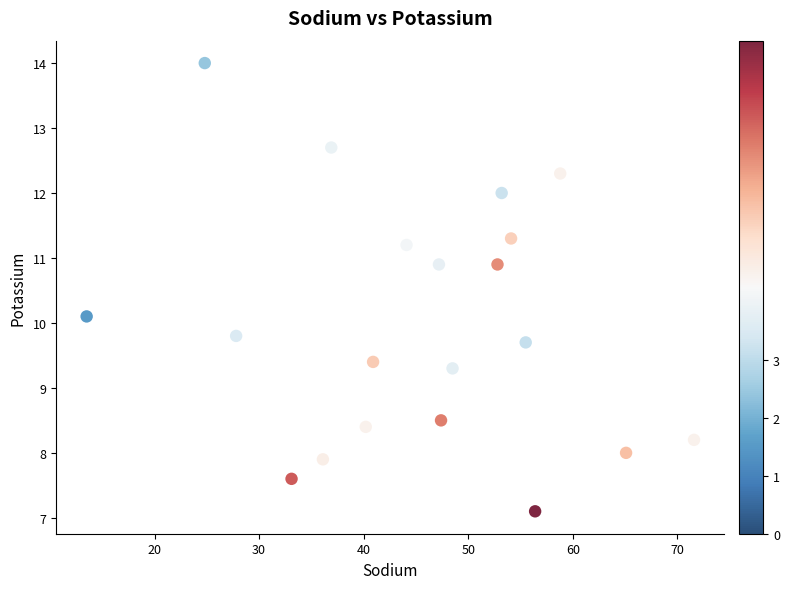

What Y value in the scatter plot is closest to 10?

10.1